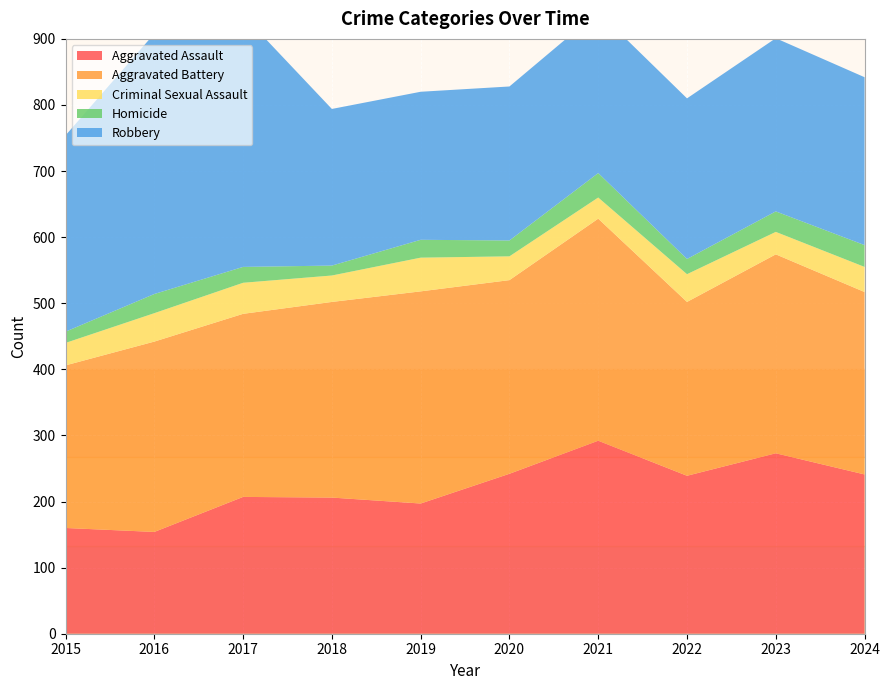

Reading left to right, extract all data points from this chart.

Aggravated Assault: 2015=160	2016=154	2017=207	2018=206	2019=197	2020=242	2021=292	2022=239	2023=273	2024=241
Aggravated Battery: 2015=246	2016=288	2017=277	2018=296	2019=321	2020=293	2021=336	2022=263	2023=301	2024=276
Criminal Sexual Assault: 2015=34	2016=43	2017=47	2018=40	2019=51	2020=36	2021=32	2022=42	2023=34	2024=38
Homicide: 2015=17	2016=29	2017=24	2018=15	2019=27	2020=24	2021=37	2022=23	2023=31	2024=33
Robbery: 2015=297	2016=394	2017=381	2018=237	2019=224	2020=233	2021=244	2022=243	2023=262	2024=254